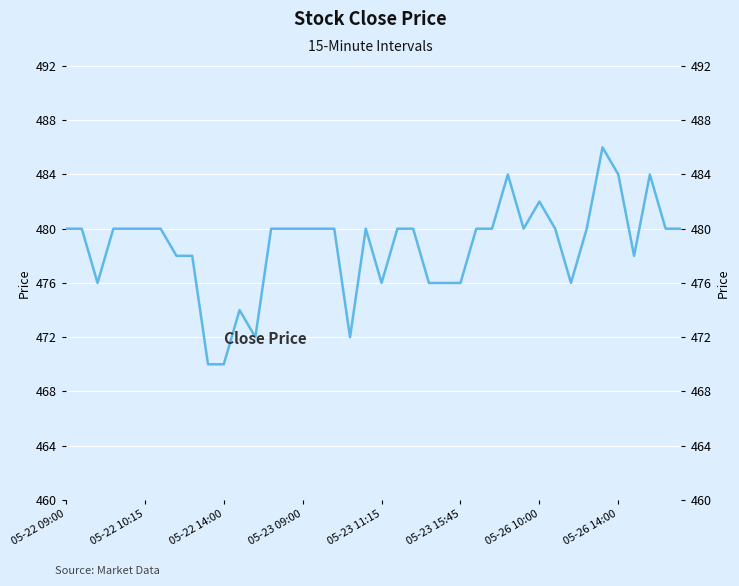

Reading right to left, extract all data points from this chart.

480	480	484	478	484	486	480	476	480	482	480	484	480	480	476	476	476	480	480	476	480	472	480	480	480	480	480	472	474	470	470	478	478	480	480	480	480	476	480	480